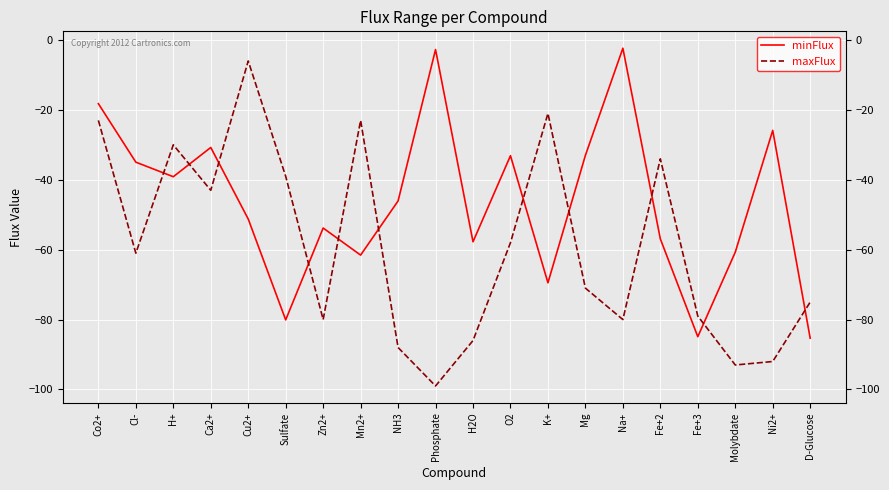

Is the value of maxFlux at O2 greater than the value of minFlux at K+?

Yes